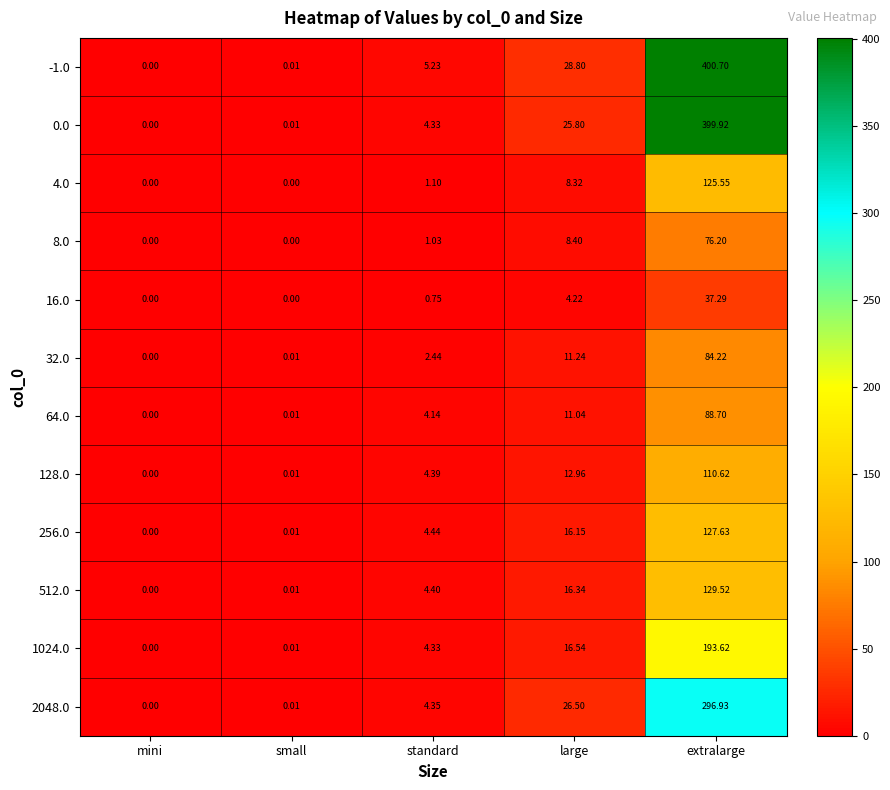

At which label does 4.0 first exceed 1?

standard